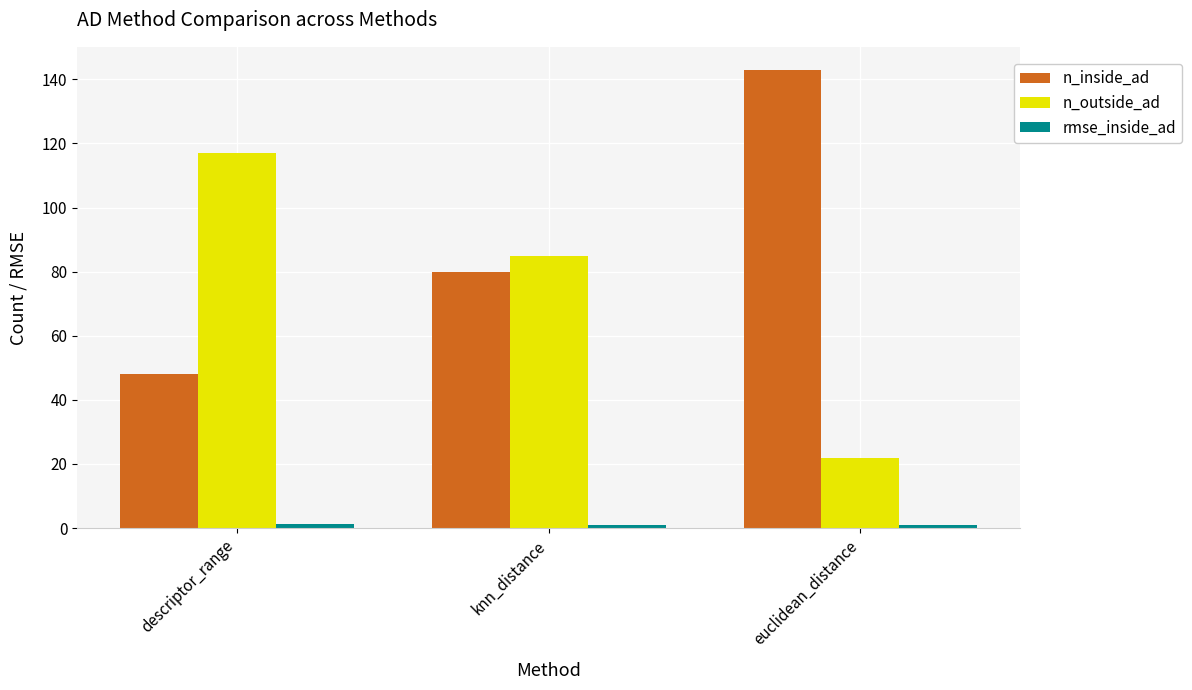

What is the total value across all series at descriptor_range?

166.1